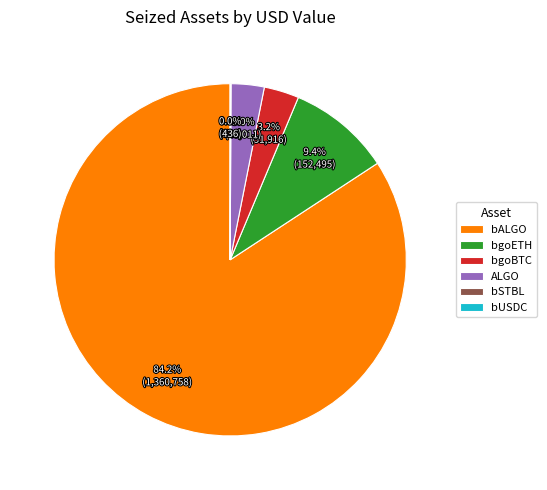

The bgoBTC slice represents 16% of the pie. True or false?

False